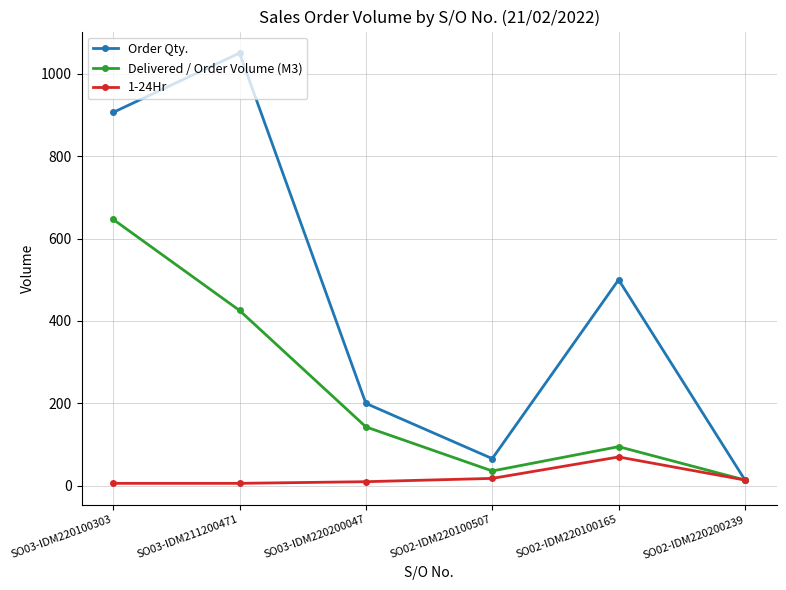

At SO02-IDM220100507, list the series in order from smallest to largest.

1-24Hr, Delivered / Order Volume (M3), Order Qty.